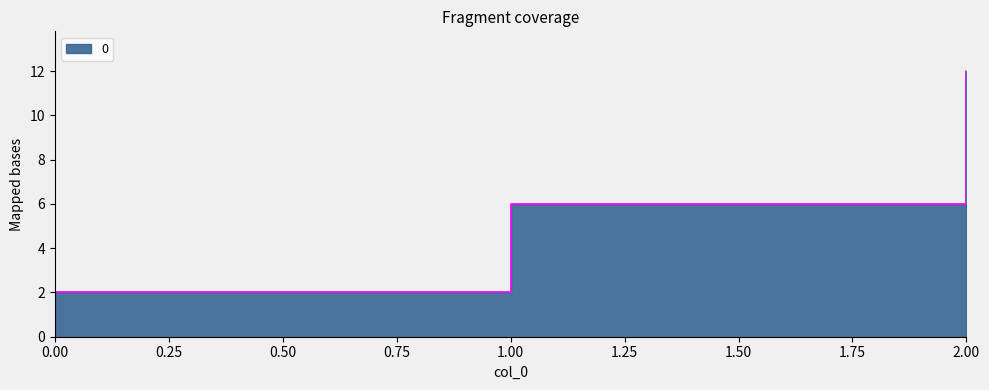

Approximately how many times larger is the value at 1 compared to 0?

3.0